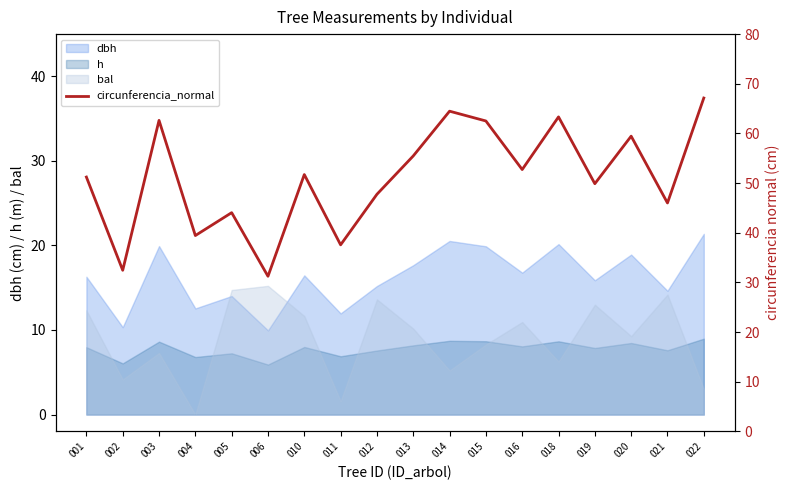

Read the value at 021.

46.0